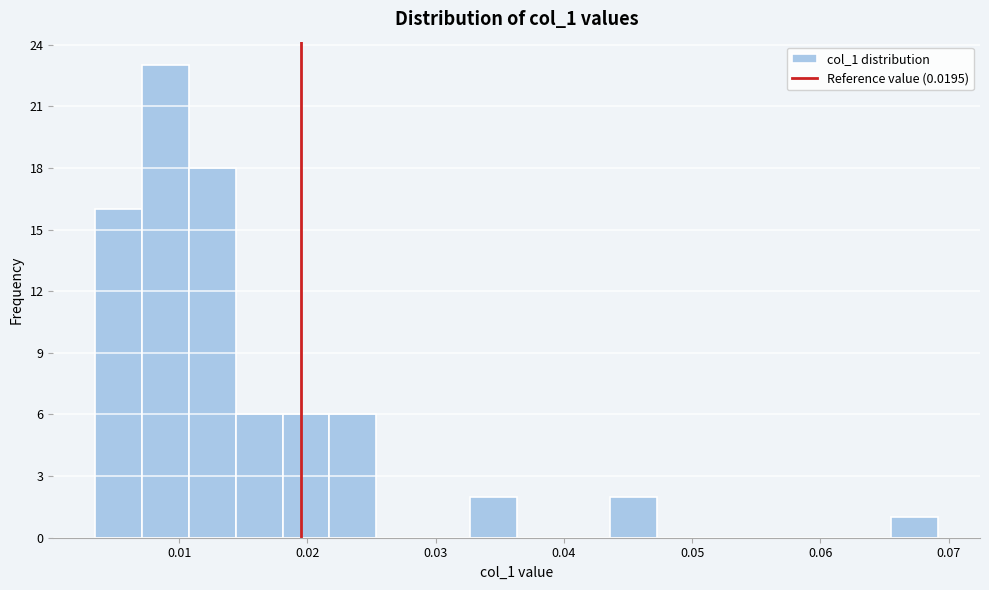

Read against the x-axis, roughly where is the centre of the tallest bar?

0.009